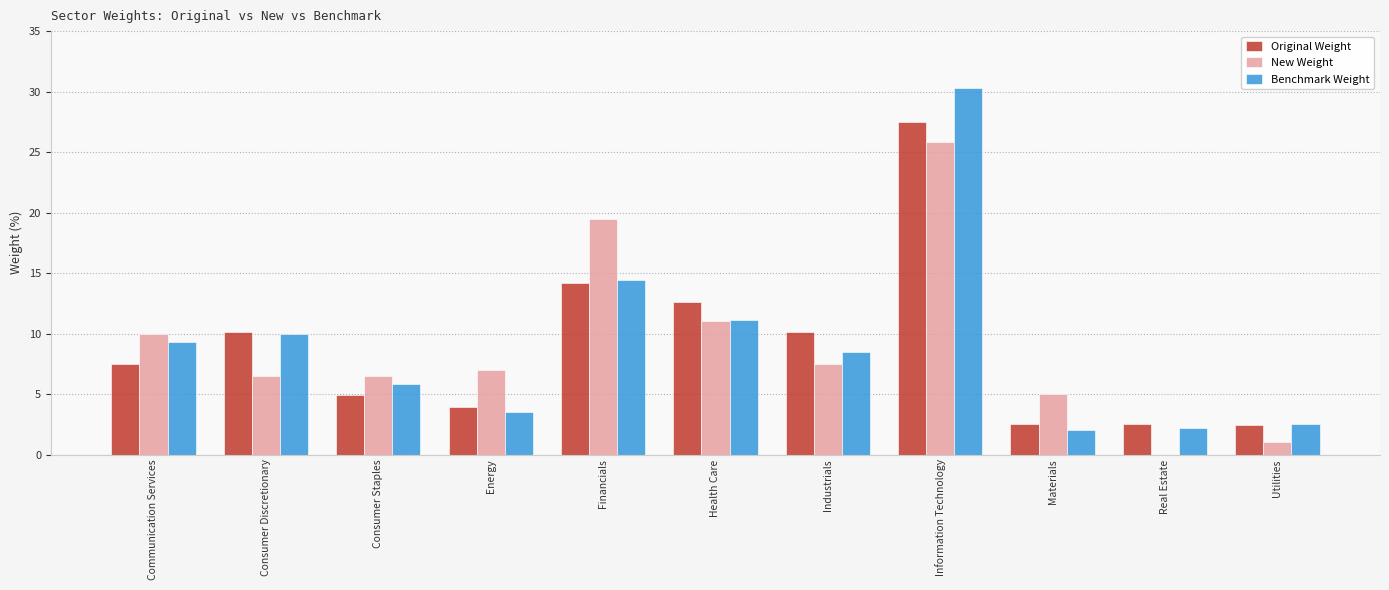

At which category is the sum across all series the highest?

Information Technology